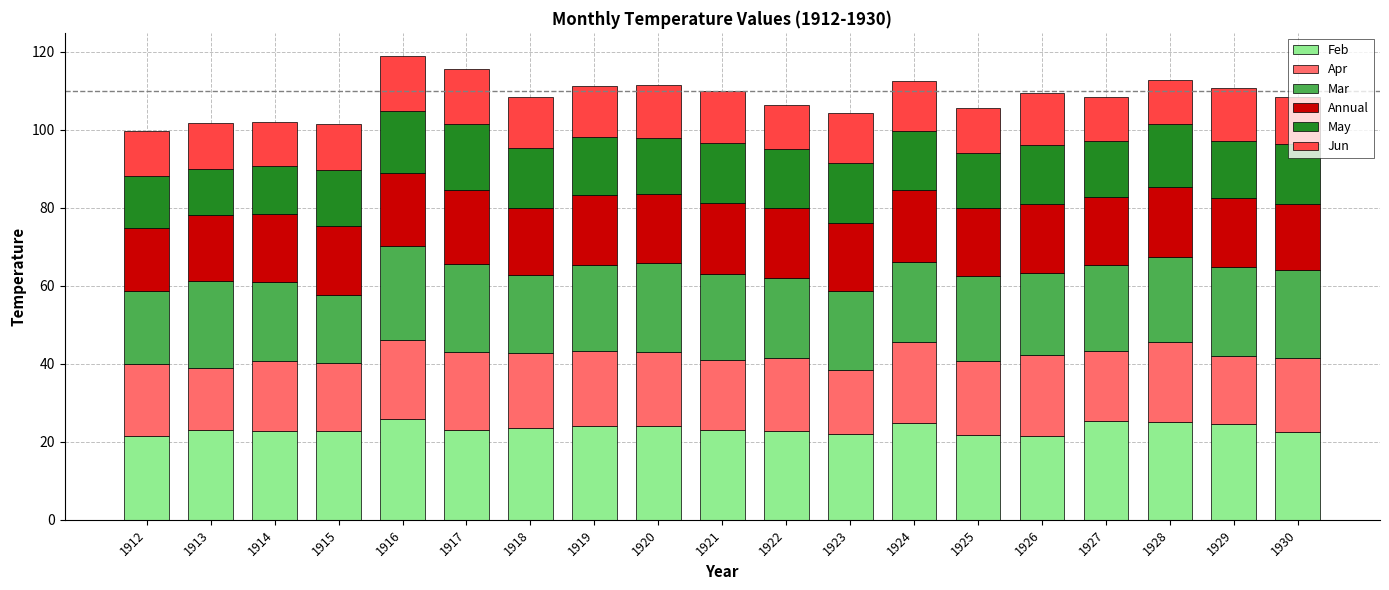

What is the minimum value for Feb?

21.4